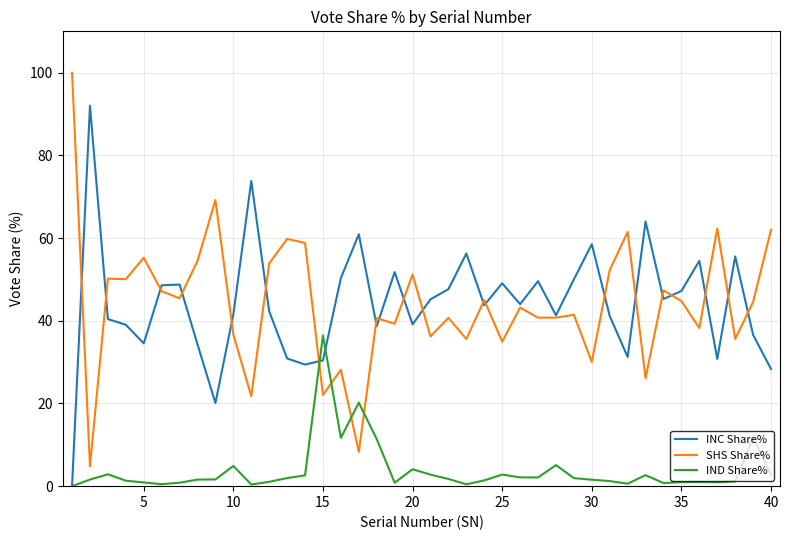

What is the greatest value displayed?

100.0